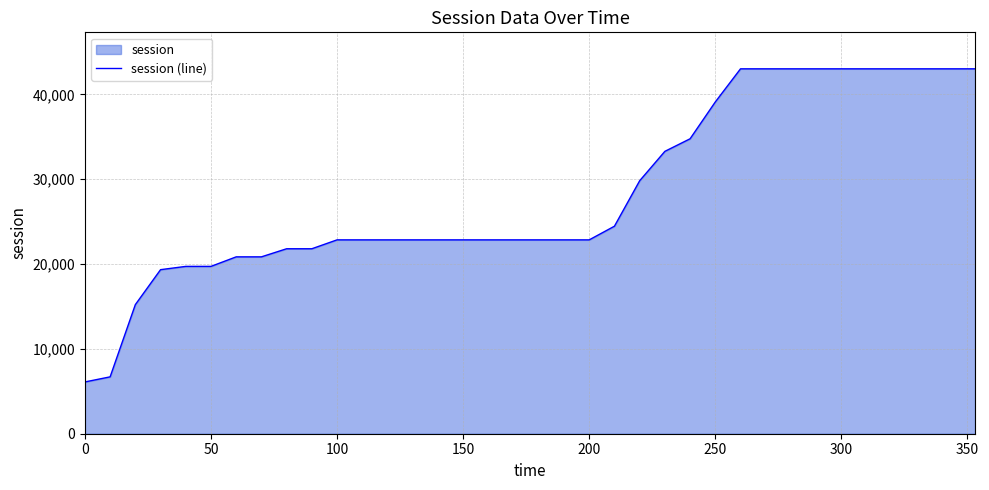

What is the maximum value shown in the chart?

43021.7